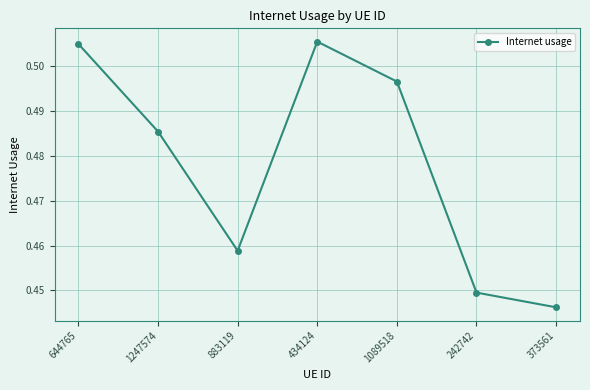

Between 883119 and 644765, which is larger?

644765